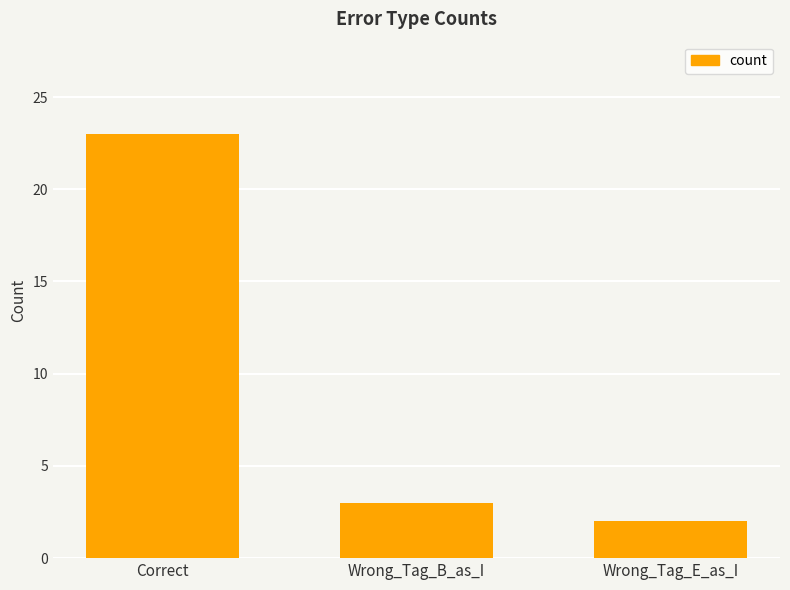

How many values are below 3?

1